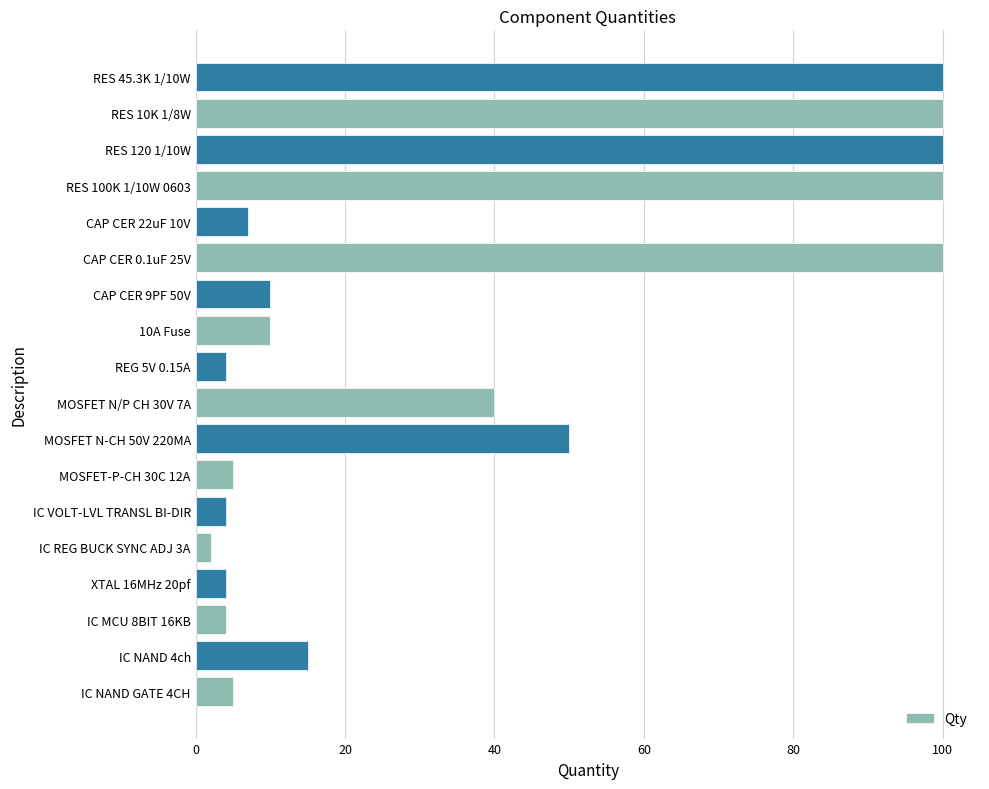

The chart shows a value of 27 at RES 100K 1/10W 0603. True or false?

False